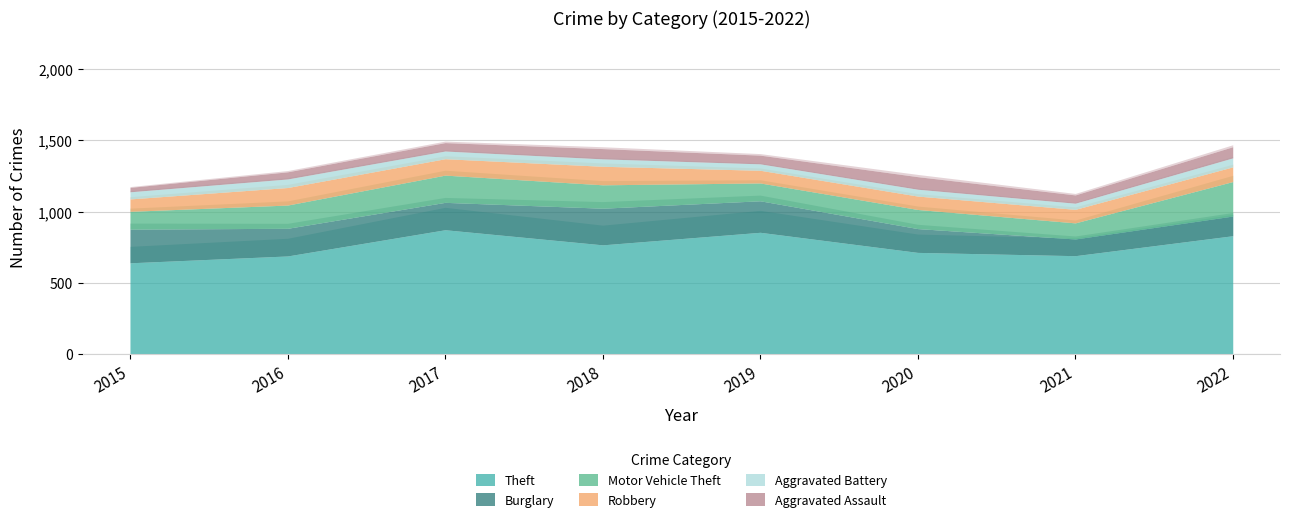

Read the Theft value at 2020.

714